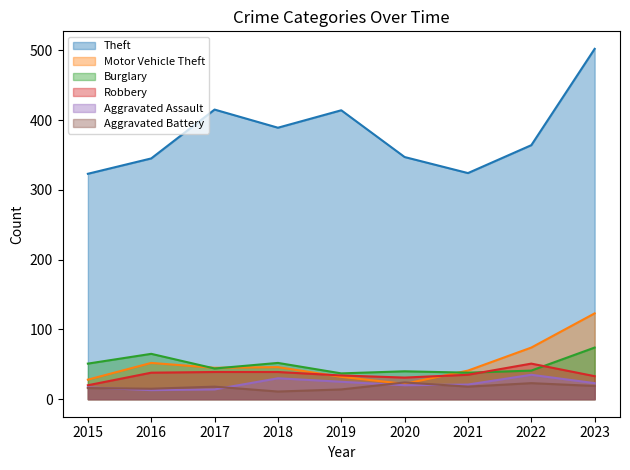

What is the highest value of the Theft series?

502